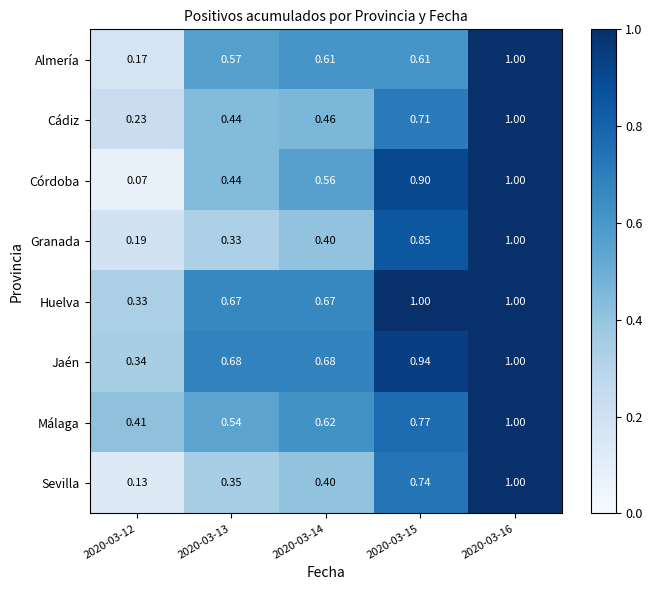

Which series has the largest range (max minus min)?

Córdoba